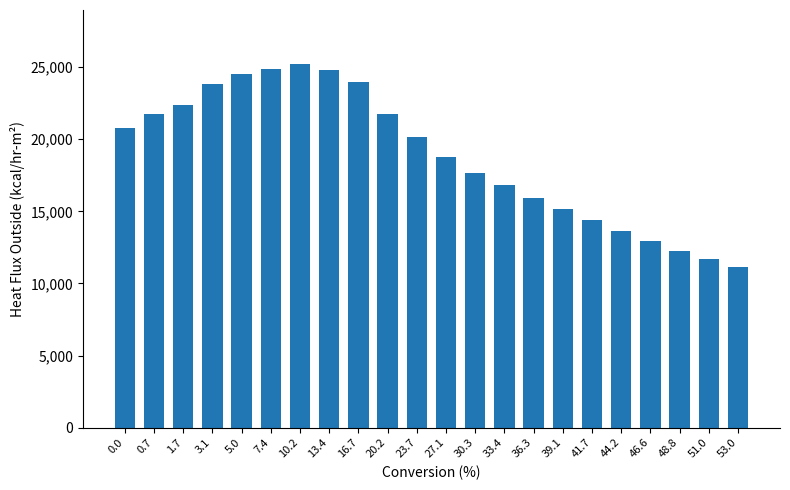

Is it true that the value at 23.7 is 32170.1?

False